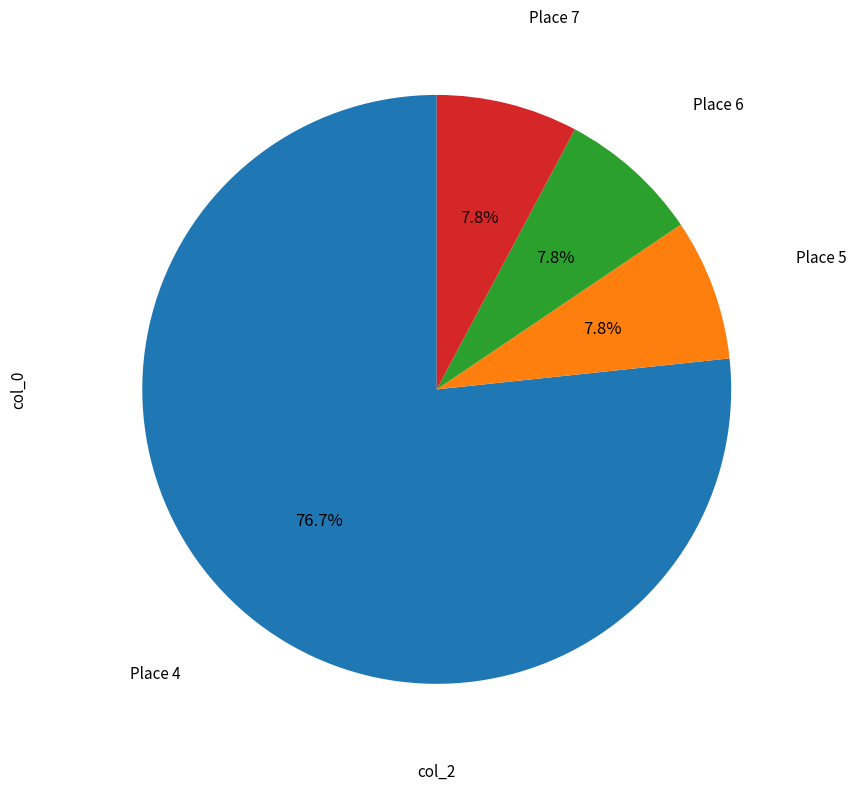

To the nearest percent, what is the average slice percentage?

25%